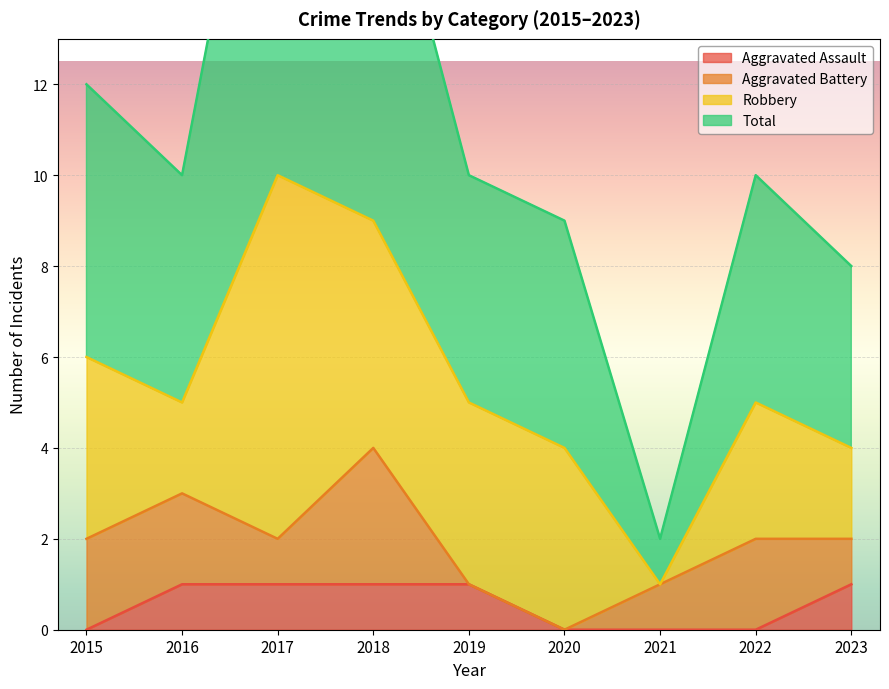

The value of Aggravated Assault at 2019 is 0. True or false?

False